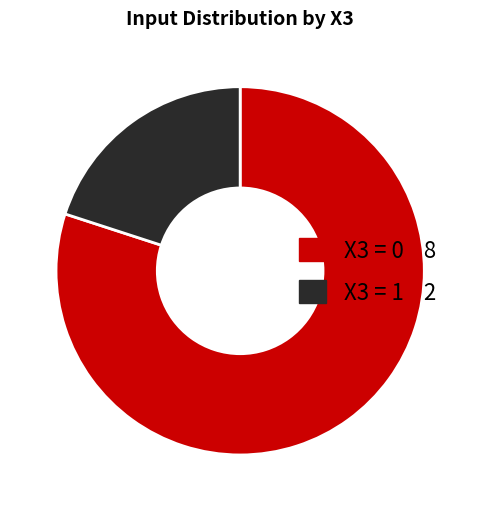

How many slices are in this pie chart?

2